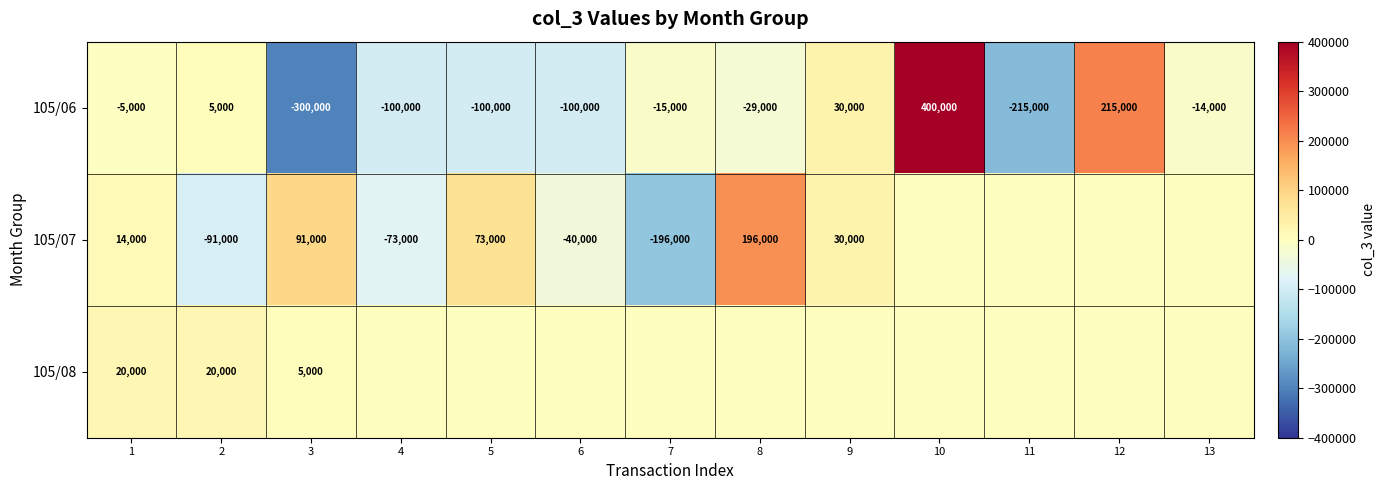

What is the smallest value displayed?

-300000